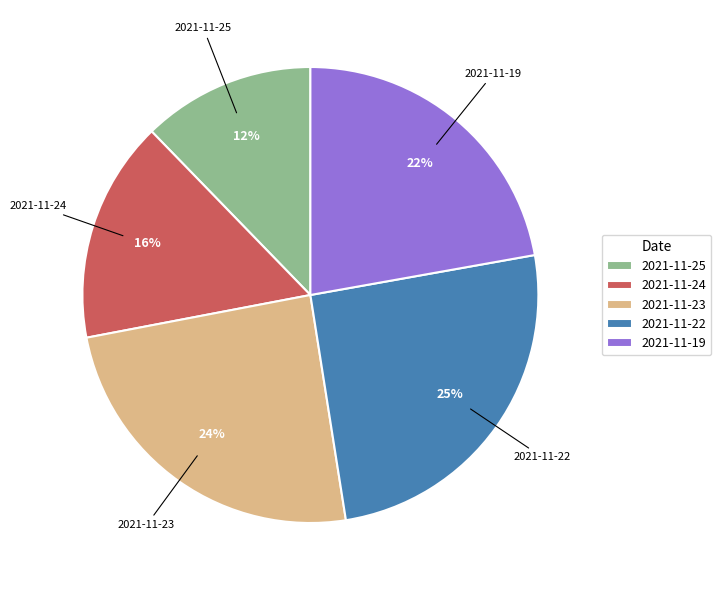

Approximately how many times larger is the value at 2021-11-19 compared to 2021-11-23?

0.9